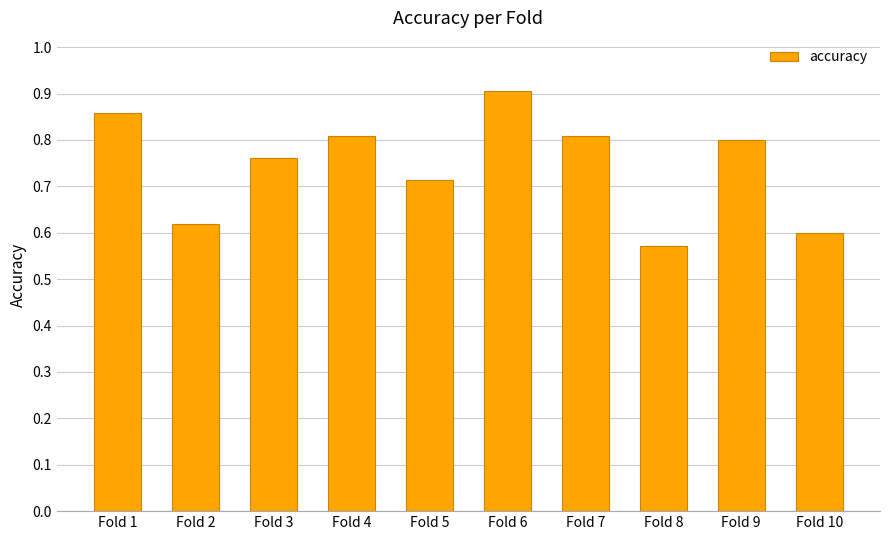

The chart shows a value of 1.3 at Fold 3. True or false?

False